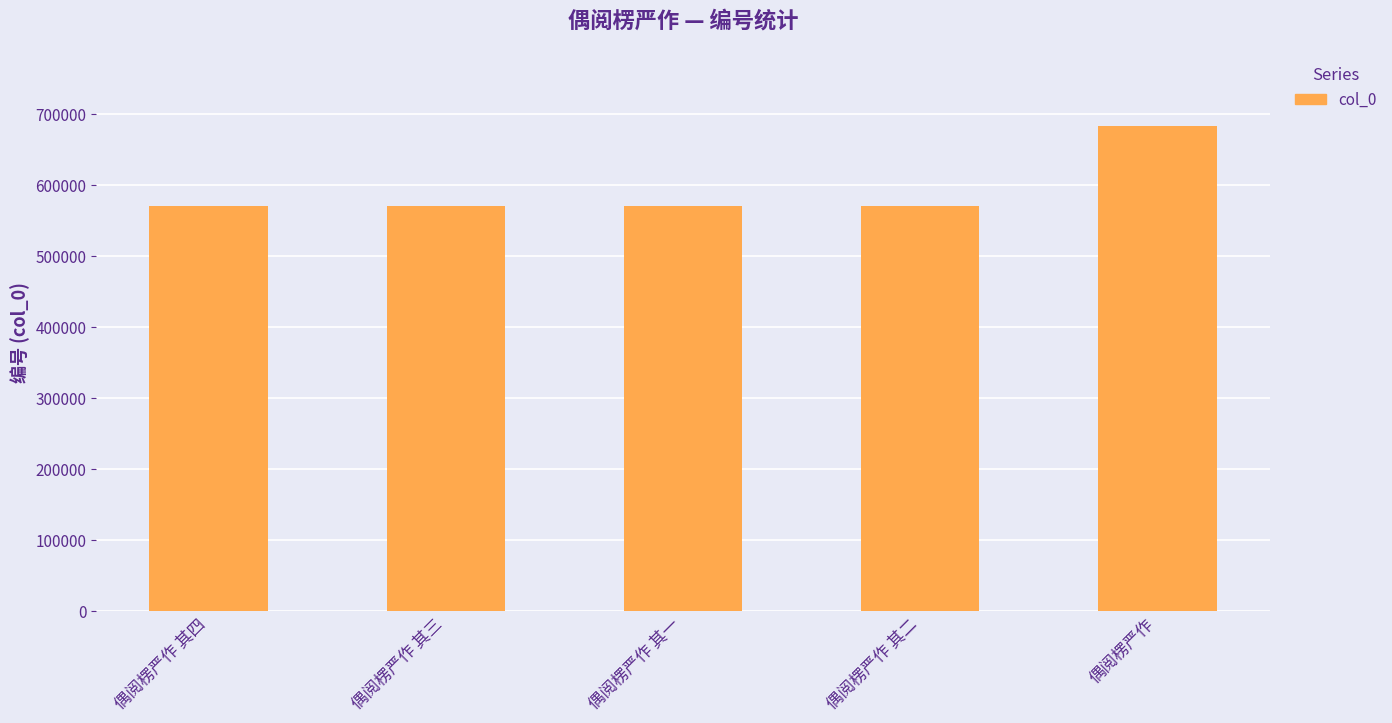

What is the change in value from 偶阅楞严作 其一 to 偶阅楞严作?

+113260